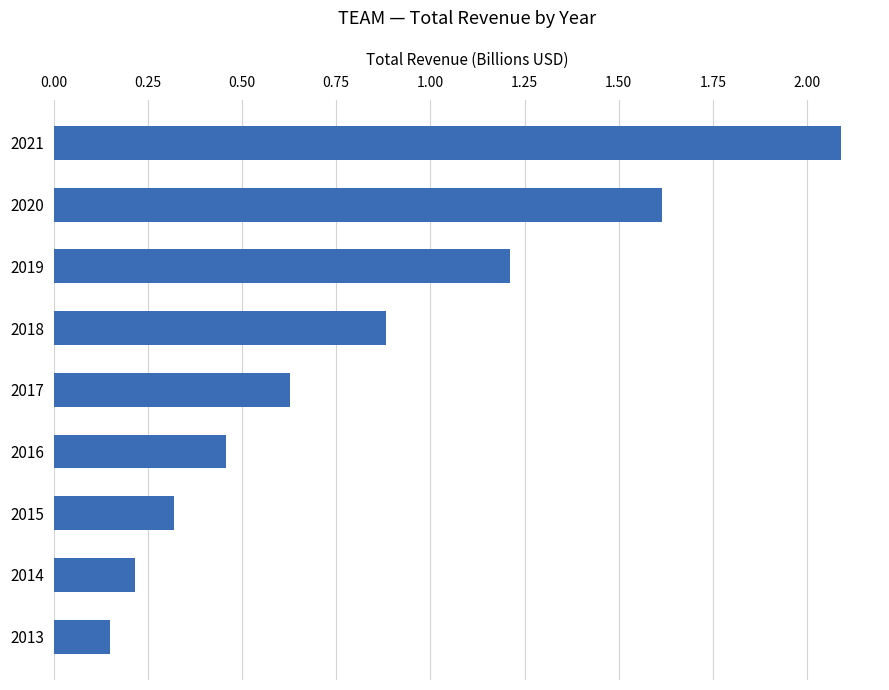

At which category does the chart reach its minimum across all series?

2013